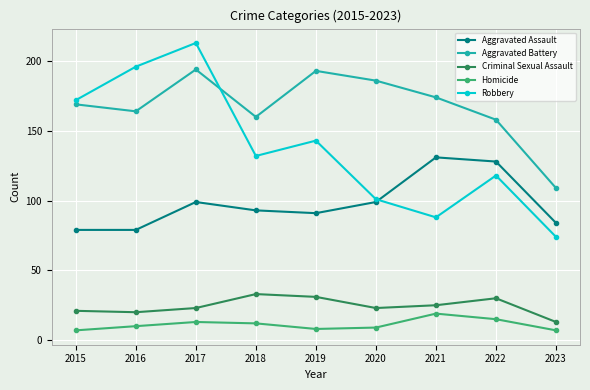

The Criminal Sexual Assault series shows 31 at 2019. True or false?

True